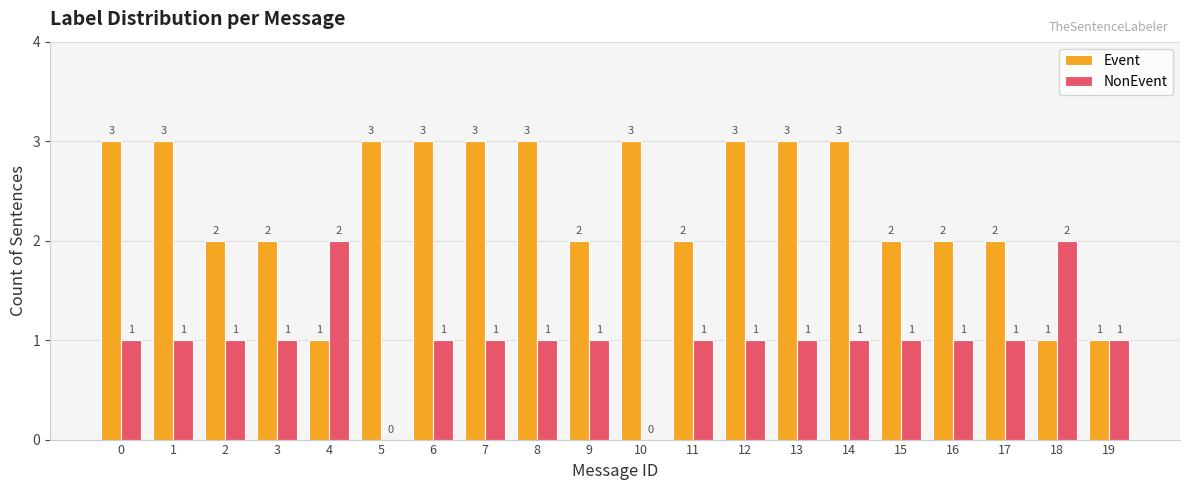

How many groups of bars are there?

20